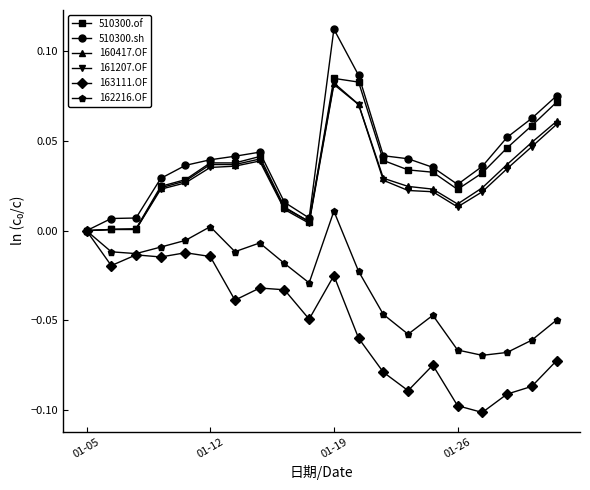

Does the chart have visible grid lines?

No